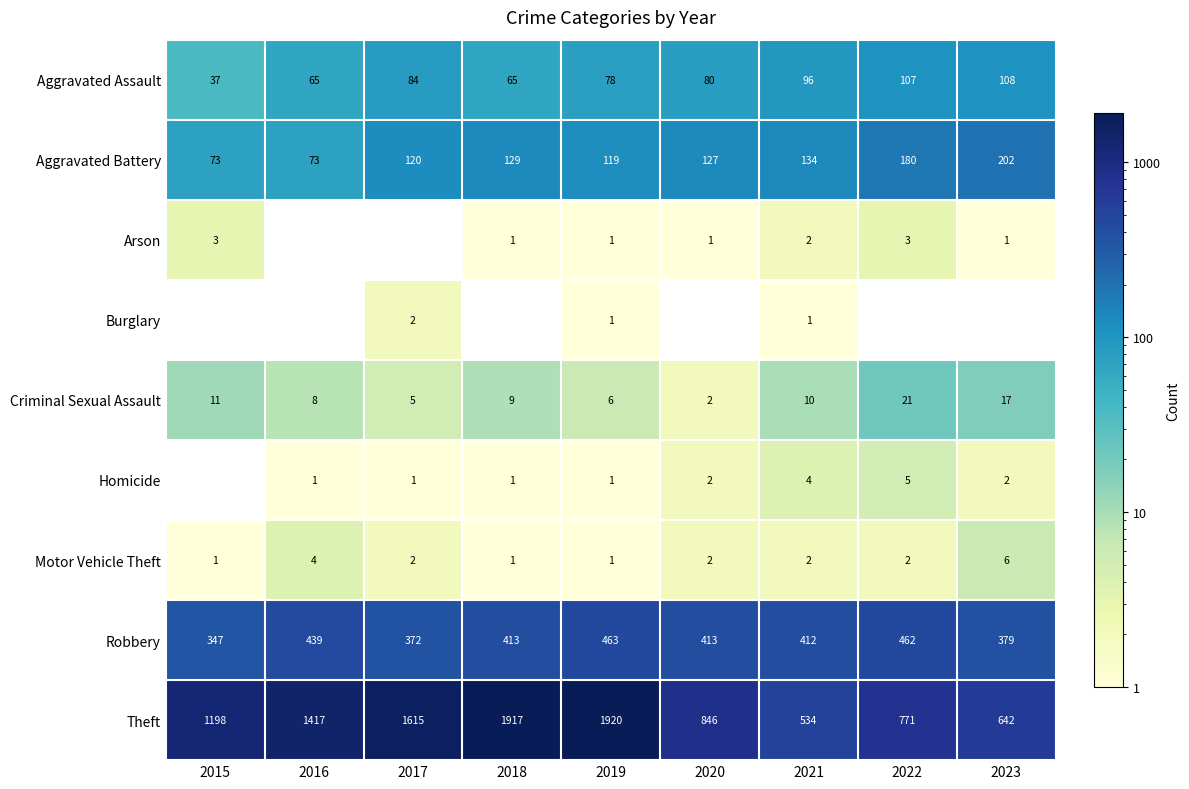

How many values in the Robbery series are below 413?

4